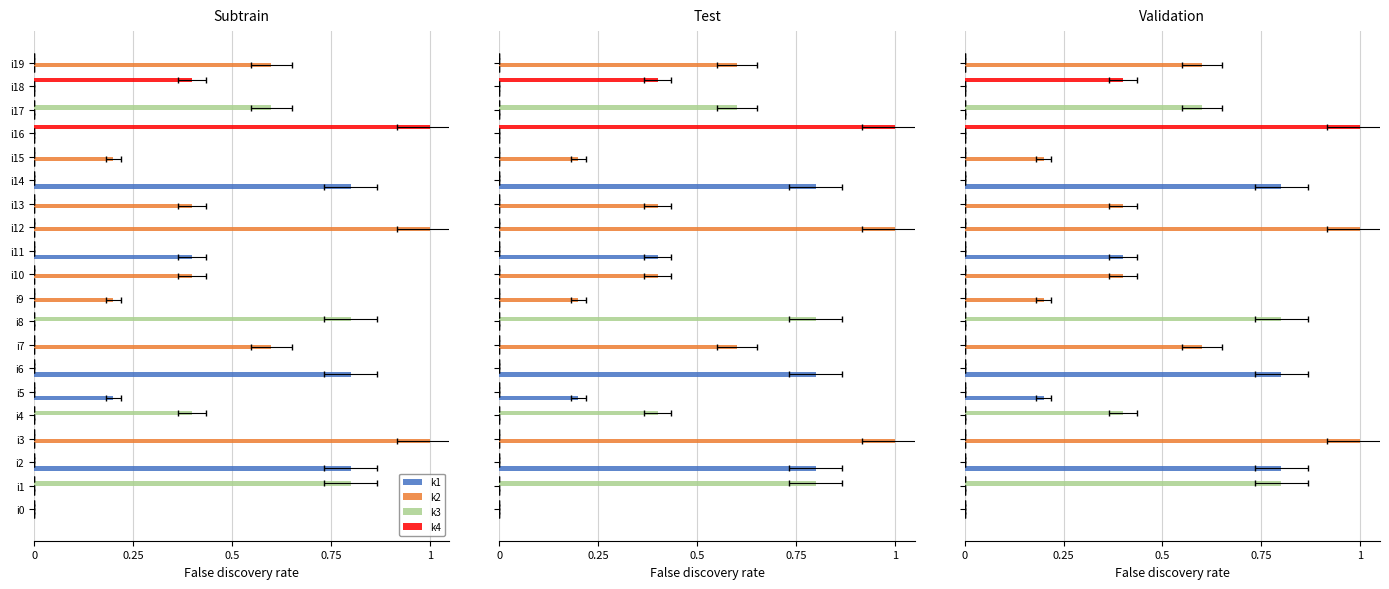

Which series changed the most between i0 and i18?

k4